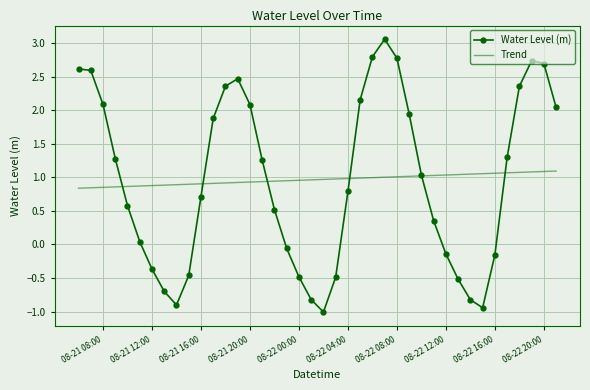

What is the greatest value displayed?

3.1